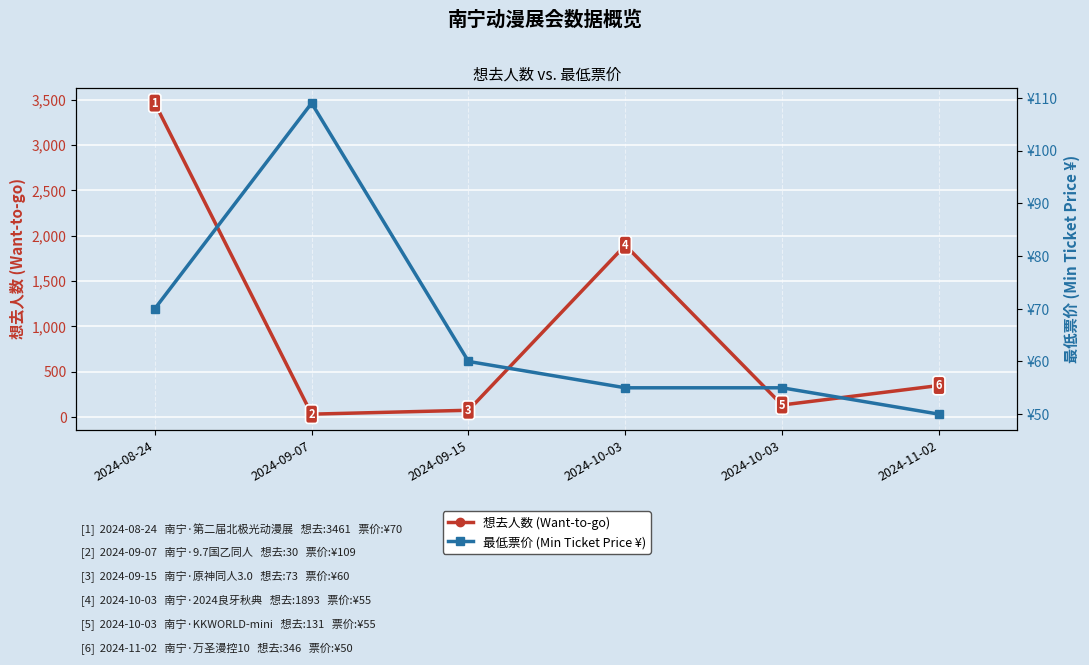

What is the highest value of the 最低票价 (Min Ticket Price ¥) series?

109